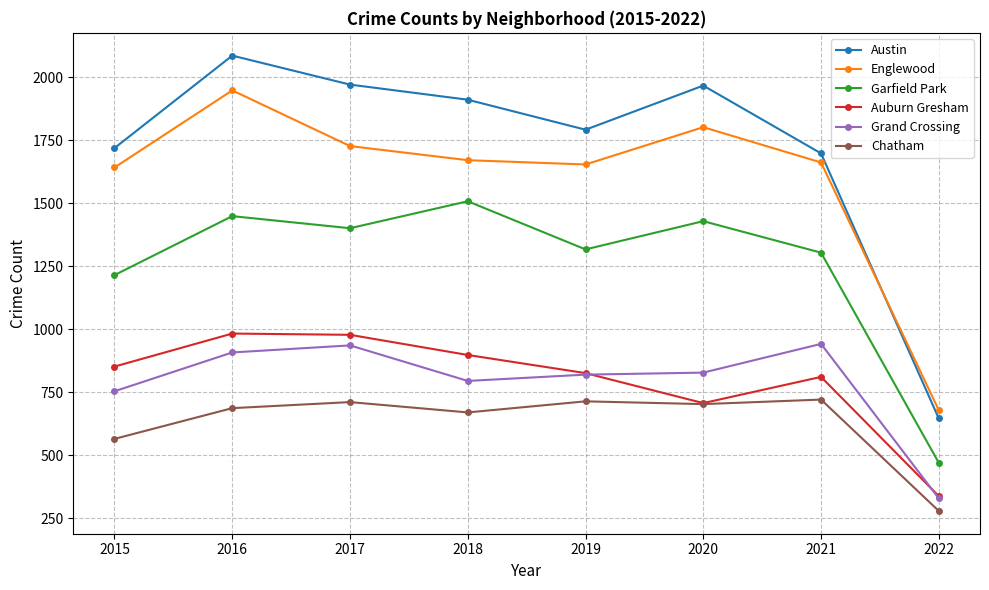

How many lines are shown in the chart?

6